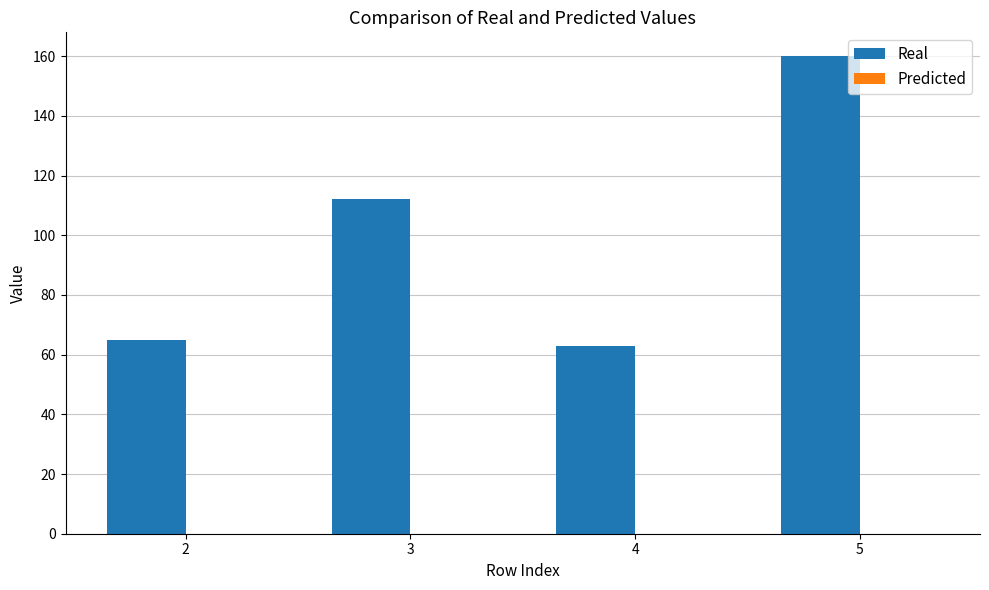

What is the value of the 3rd bar from the left?

63